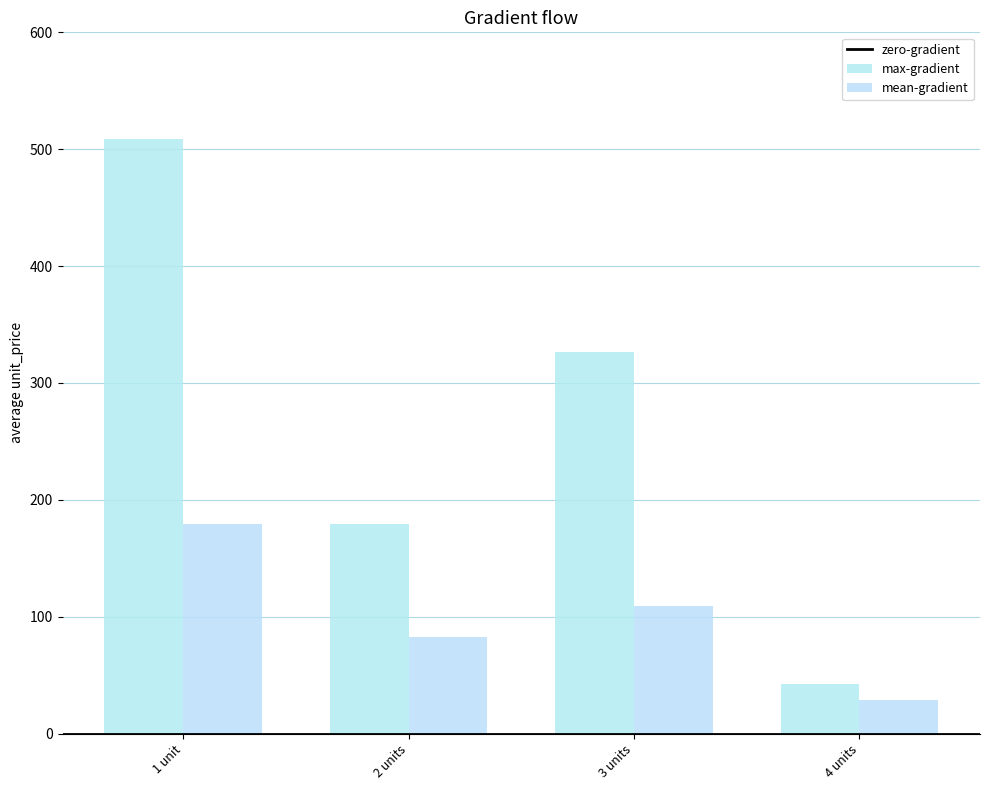

Reading right to left, extract all data points from this chart.

max-gradient: 42.8	326.2	179.0	509.1
mean-gradient: 29.0	108.7	82.4	179.0